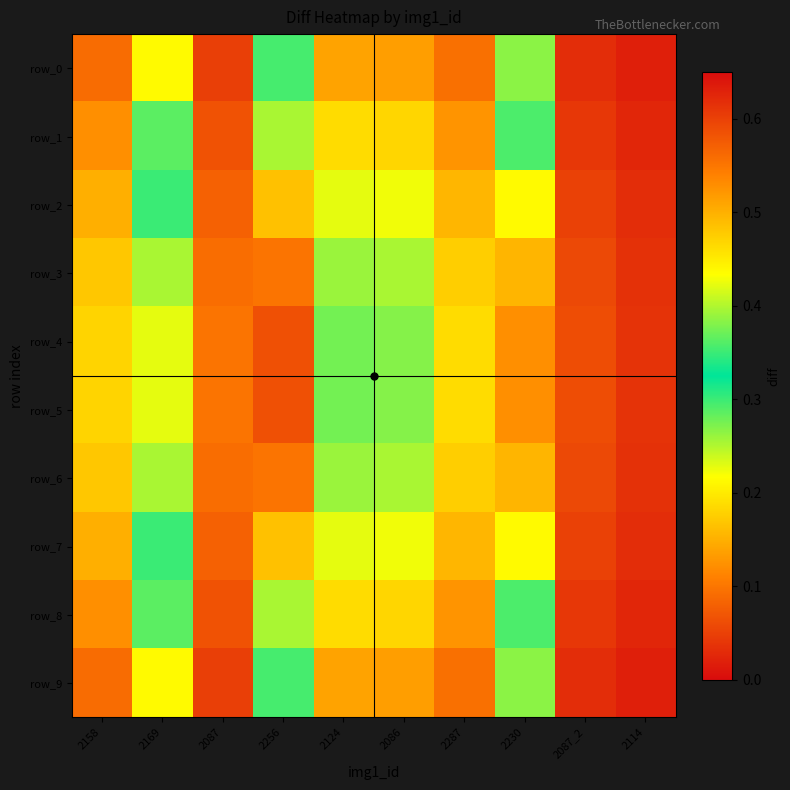

Reading left to right, what are all the values shown in this chart?

row_0: 0.1	0.2	0.0	0.3	0.1	0.1	0.1	0.3	0.0	0.0
row_1: 0.1	0.3	0.1	0.4	0.2	0.2	0.1	0.4	0.0	0.0
row_2: 0.1	0.3	0.1	0.5	0.2	0.2	0.2	0.4	0.1	0.0
row_3: 0.2	0.4	0.1	0.6	0.3	0.3	0.2	0.5	0.1	0.0
row_4: 0.2	0.4	0.1	0.6	0.3	0.3	0.2	0.5	0.1	0.0
row_5: 0.2	0.4	0.1	0.6	0.3	0.3	0.2	0.5	0.1	0.0
row_6: 0.2	0.4	0.1	0.6	0.3	0.3	0.2	0.5	0.1	0.0
row_7: 0.1	0.3	0.1	0.5	0.2	0.2	0.2	0.4	0.1	0.0
row_8: 0.1	0.3	0.1	0.4	0.2	0.2	0.1	0.4	0.0	0.0
row_9: 0.1	0.2	0.0	0.3	0.1	0.1	0.1	0.3	0.0	0.0